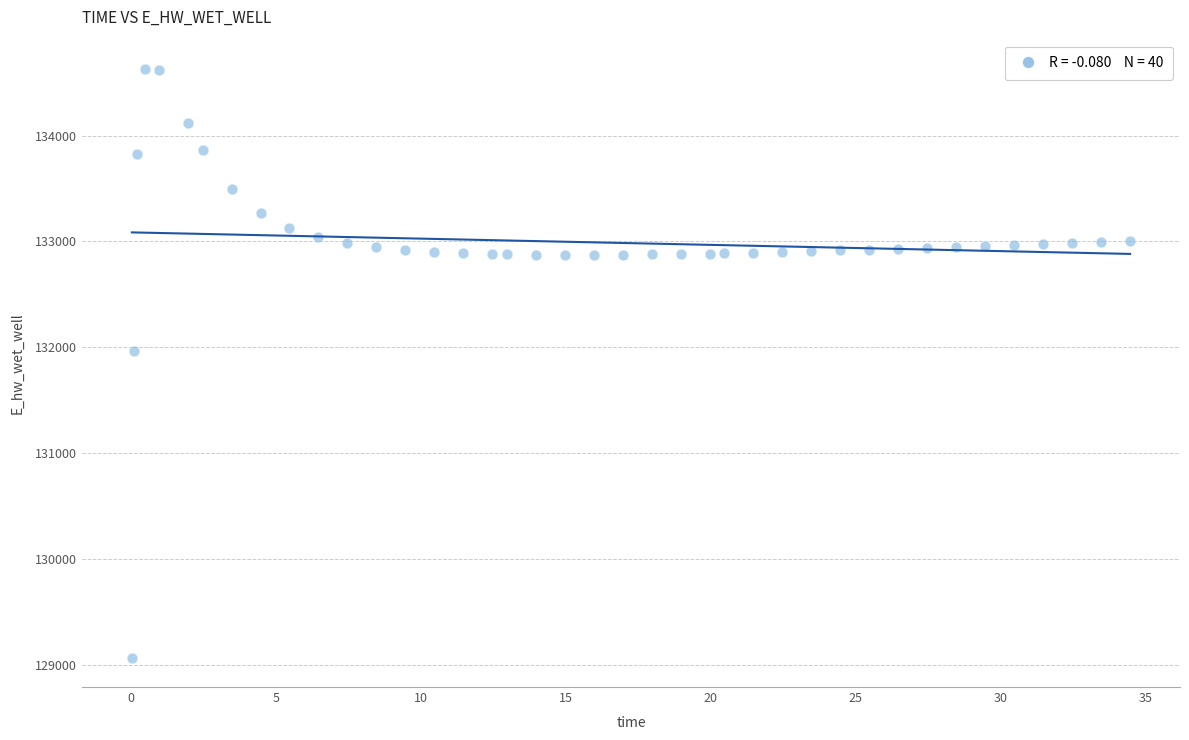

What is the range of X values (max minus min)?

34.4